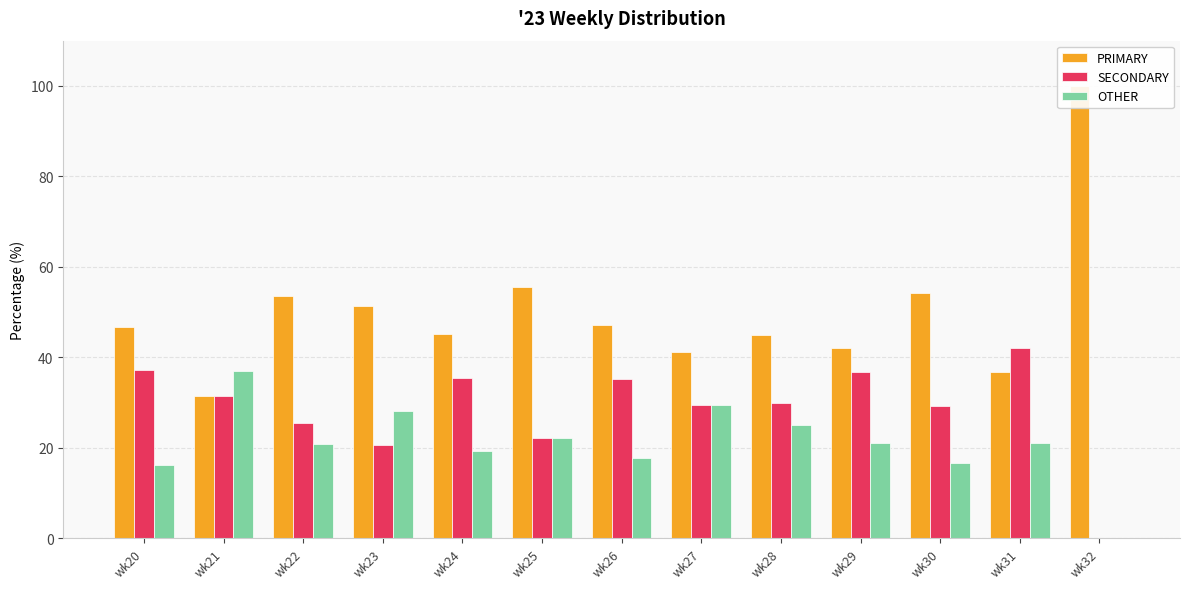

What is the average value of the OTHER series?

21.1